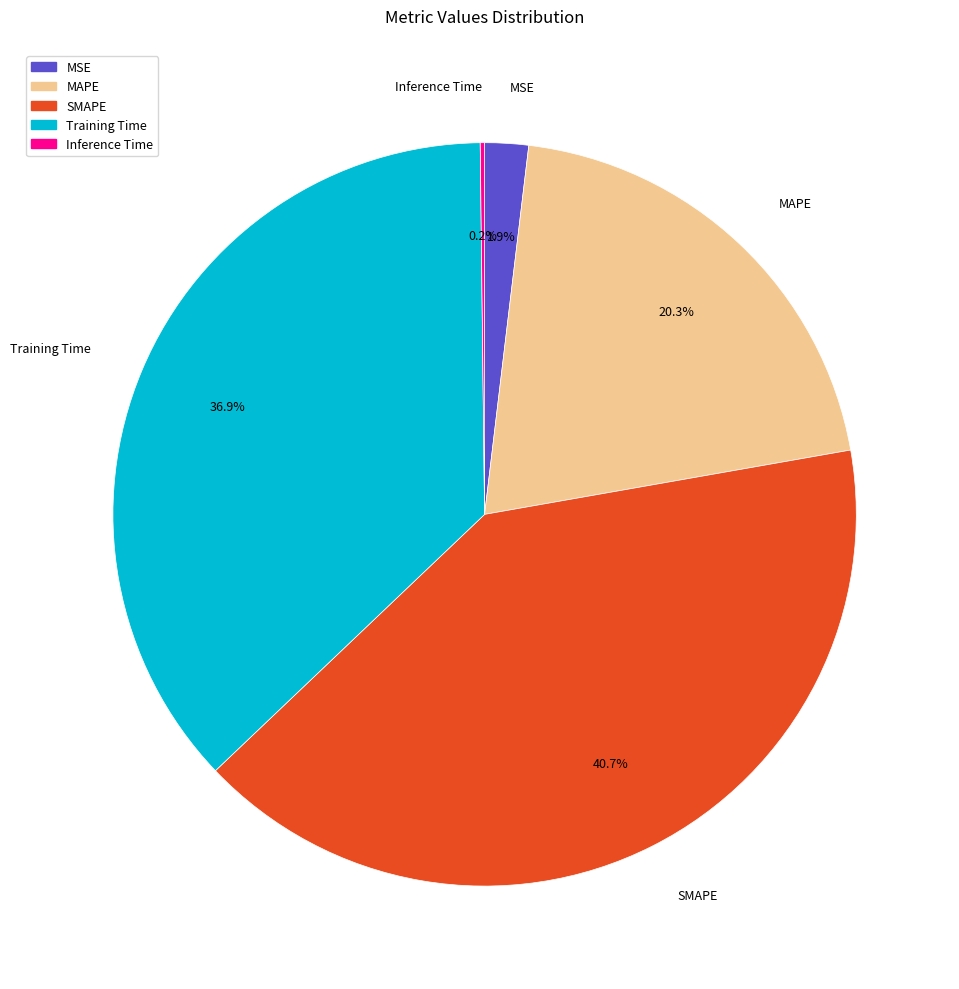

Between MAPE and Training Time, which is larger?

Training Time